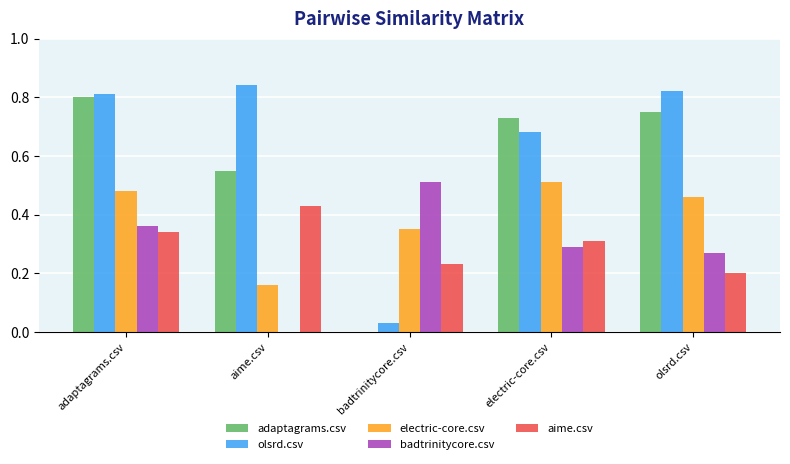

Which series changed the most between adaptagrams.csv and electric-core.csv?

olsrd.csv